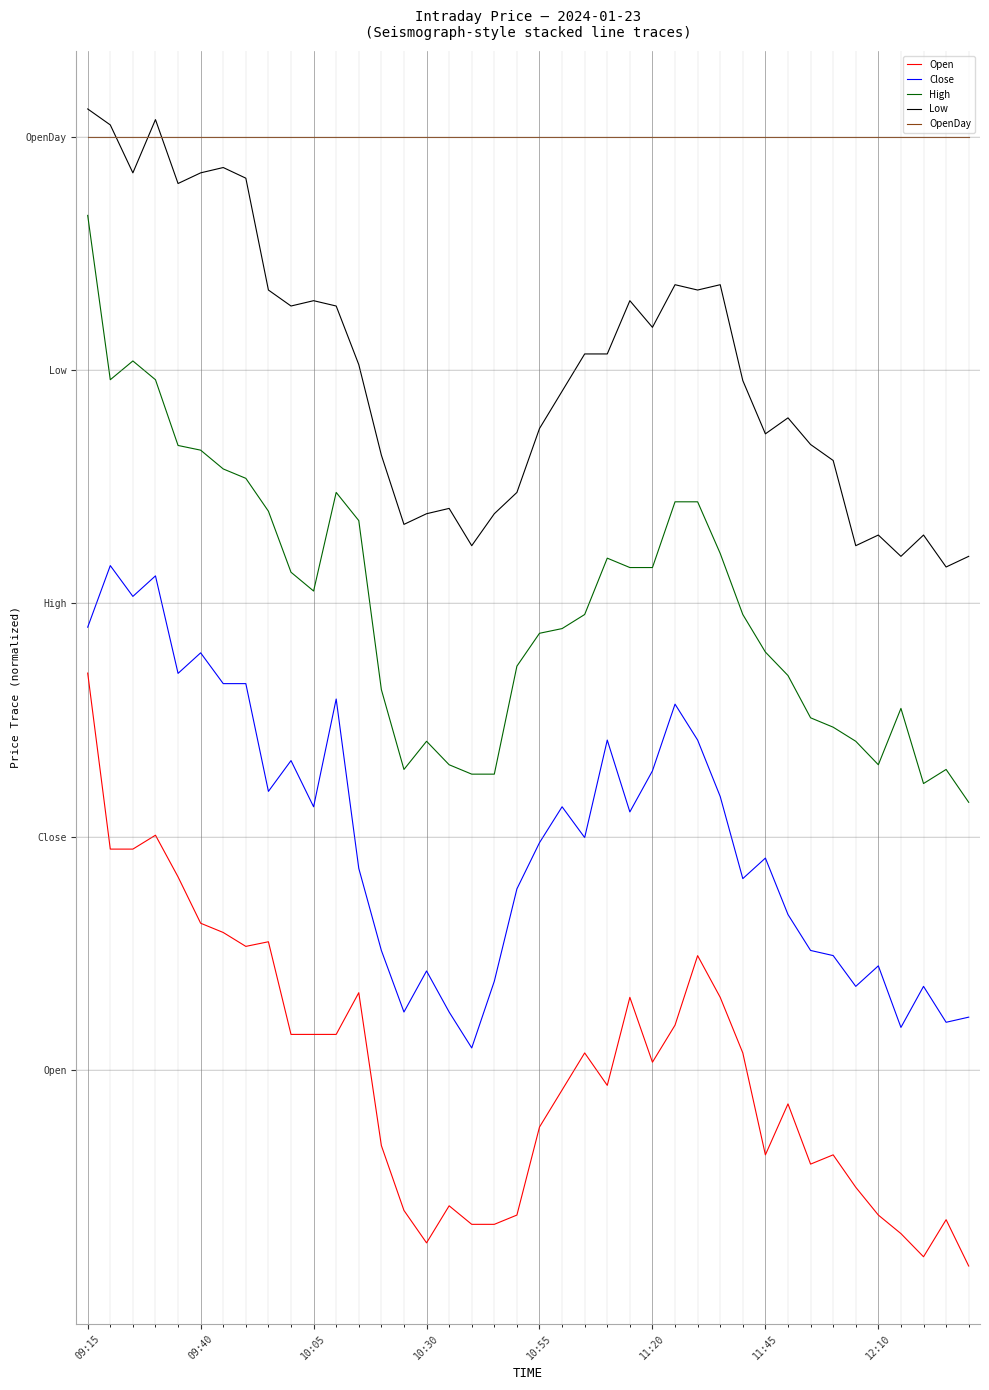

List the series in order of their overall mean, highest first.

OpenDay, Low, High, Close, Open